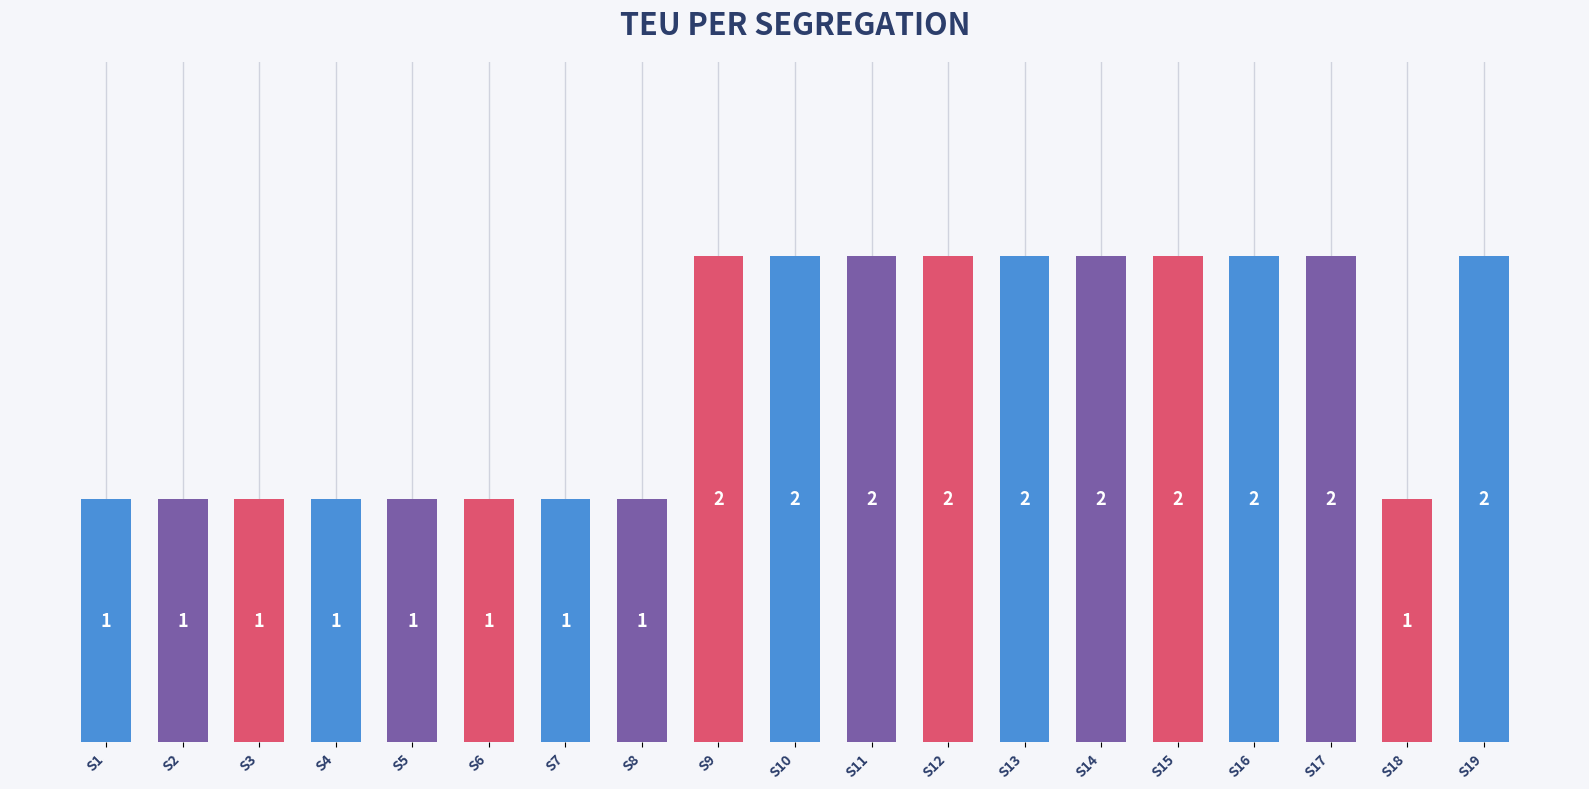

What is the value of the 2nd bar from the left?

1